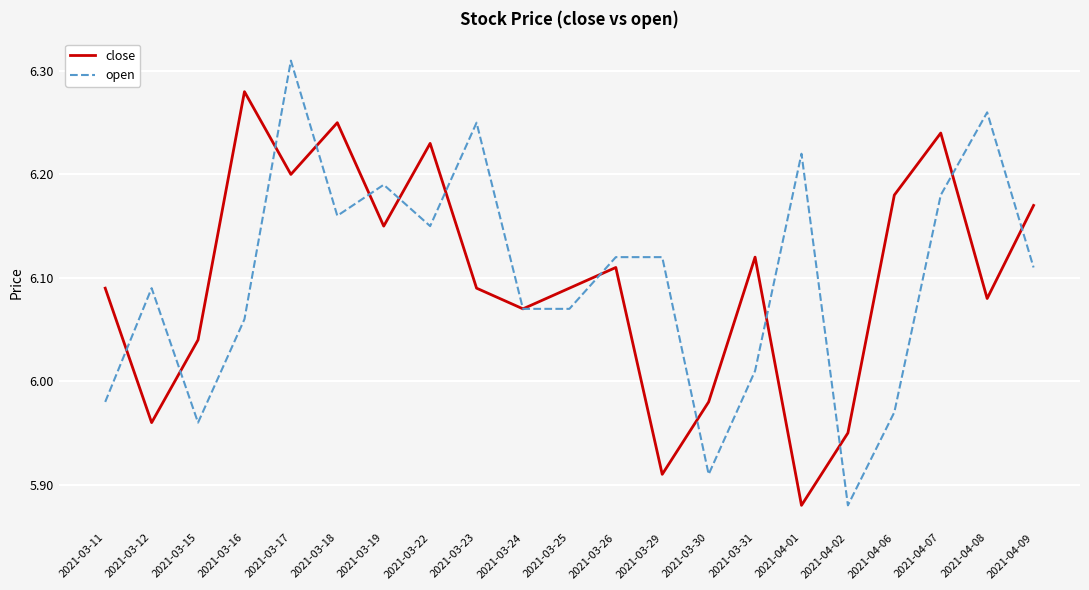

Is it true that open equals 6.2 at 2021-03-19?

True